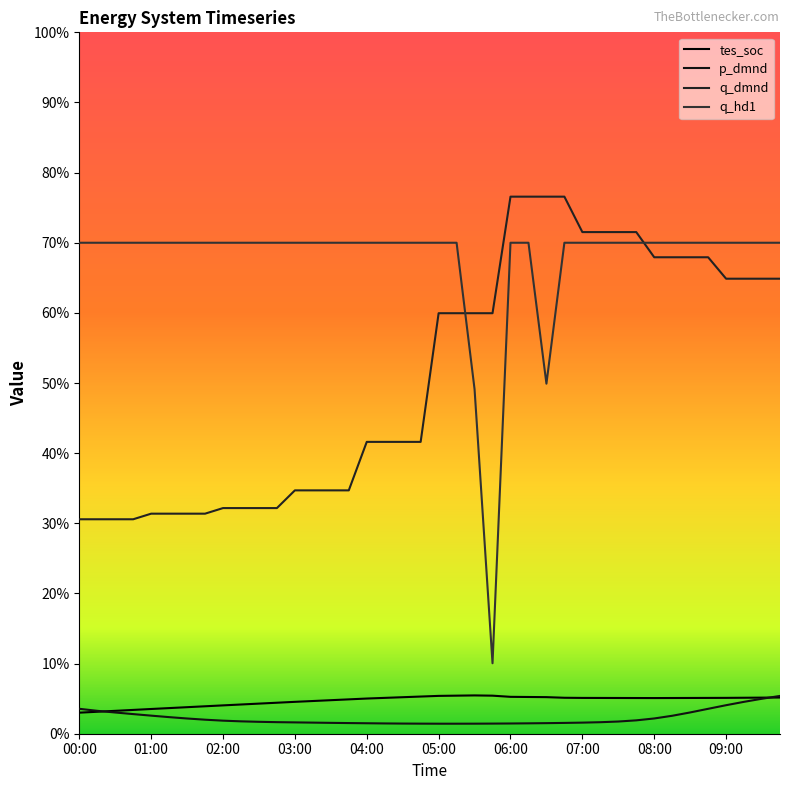

What is the difference between the highest and lowest values at 05:00?

6.9